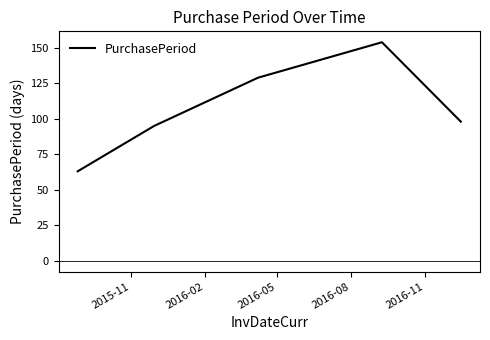

What is the difference between the second highest and minimum values?

66